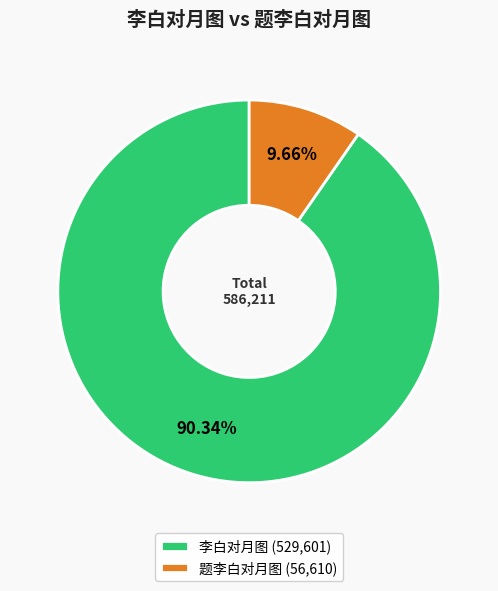

To the nearest percent, what is the average slice percentage?

50%